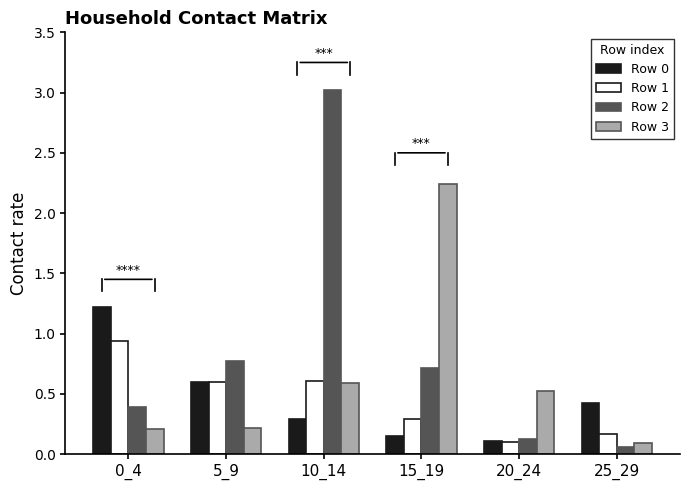

The value of Row 3 at 15_19 is 1.5. True or false?

False